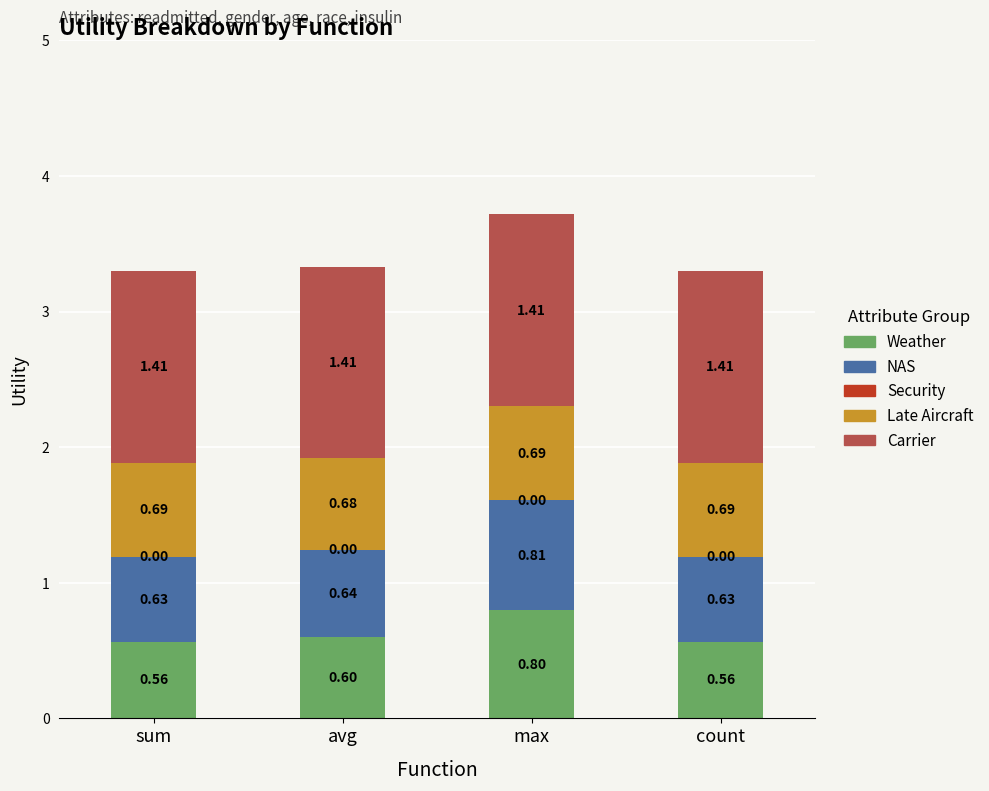

What is the sum of the Weather values at avg and count?

1.2